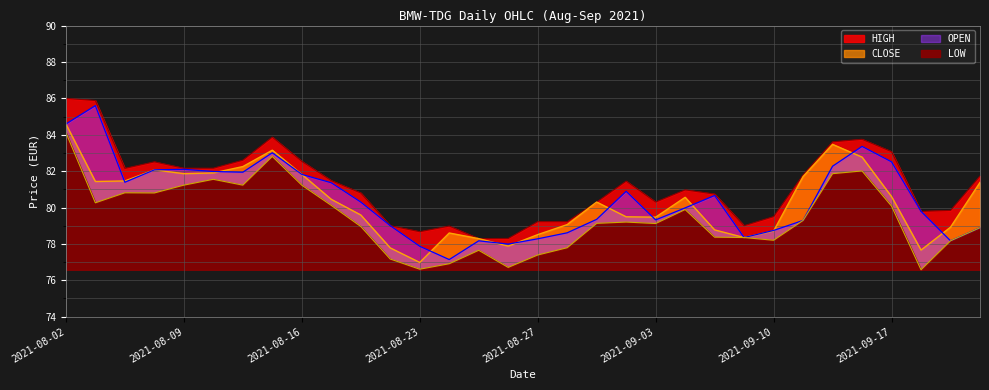

Does the chart have visible grid lines?

Yes